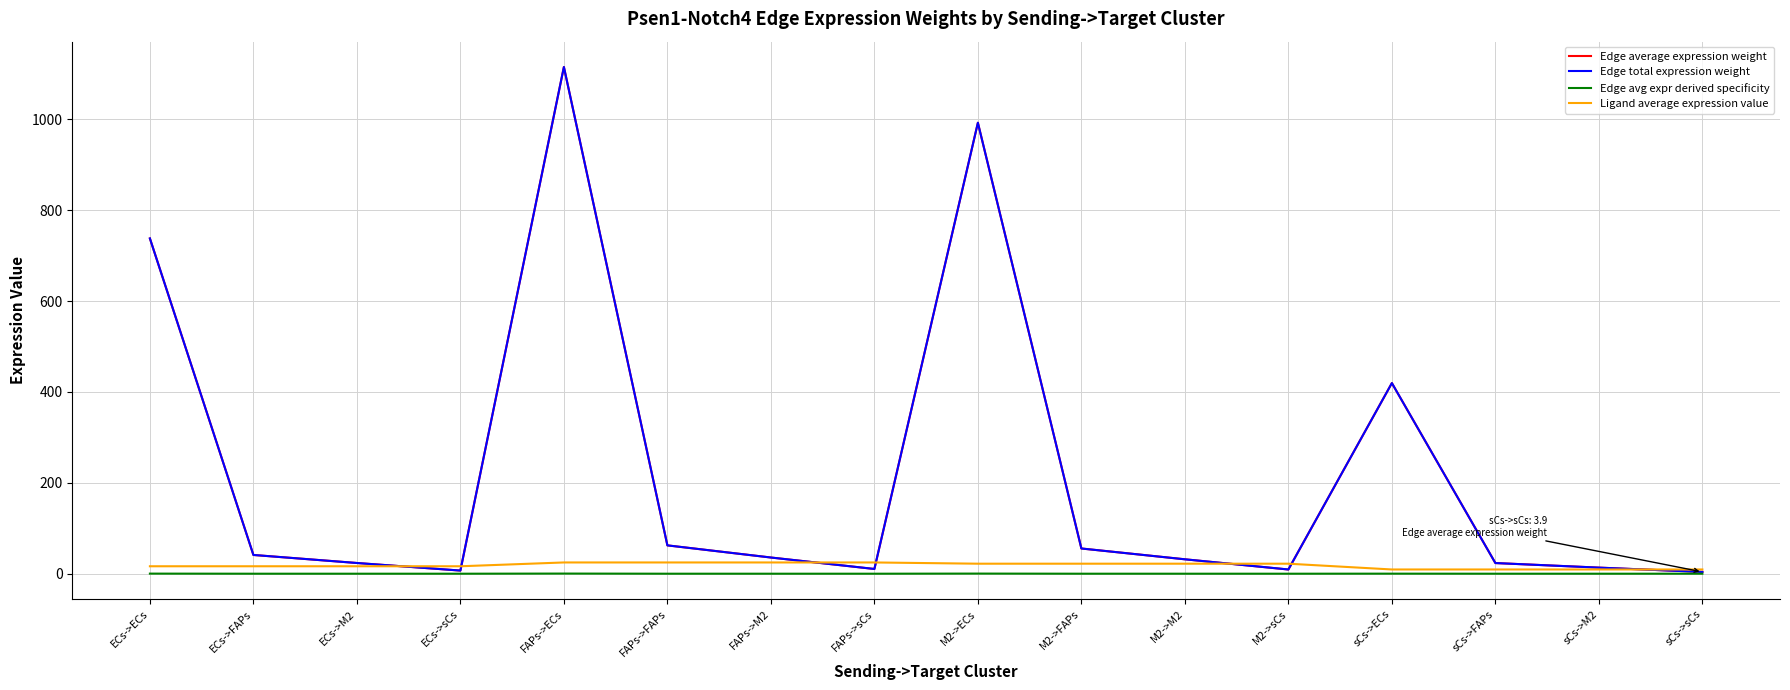

Which has a higher value, M2->FAPs or M2->sCs?

M2->FAPs